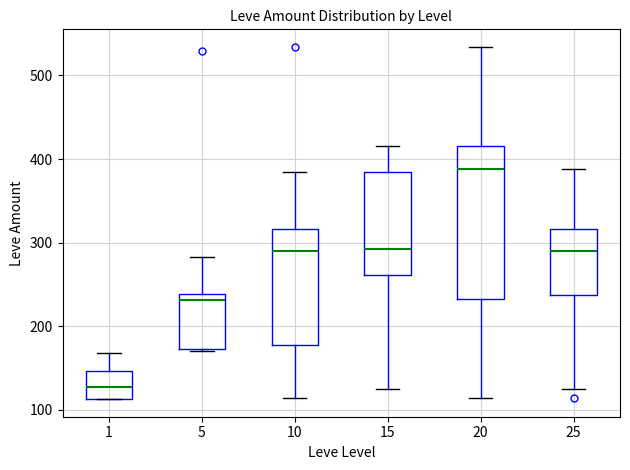

Reading left to right, transcribe this box plot: for each box, give where its median line is, the range the box spans, and where its two whiskers end, as read against the y-axis. The values are not printed on the chart, so give them approximately, as read against the axis.

1: median 130, box 110 to 150, whiskers 110 to 170
5: median 230, box 170 to 240, whiskers 170 to 280
10: median 290, box 180 to 320, whiskers 110 to 380
15: median 290, box 260 to 390, whiskers 130 to 420
20: median 390, box 230 to 420, whiskers 110 to 530
25: median 290, box 240 to 320, whiskers 130 to 390